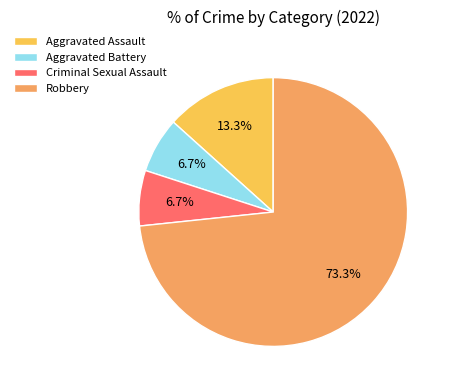

What is the ratio of the value at Criminal Sexual Assault to the value at Aggravated Battery?

1.0